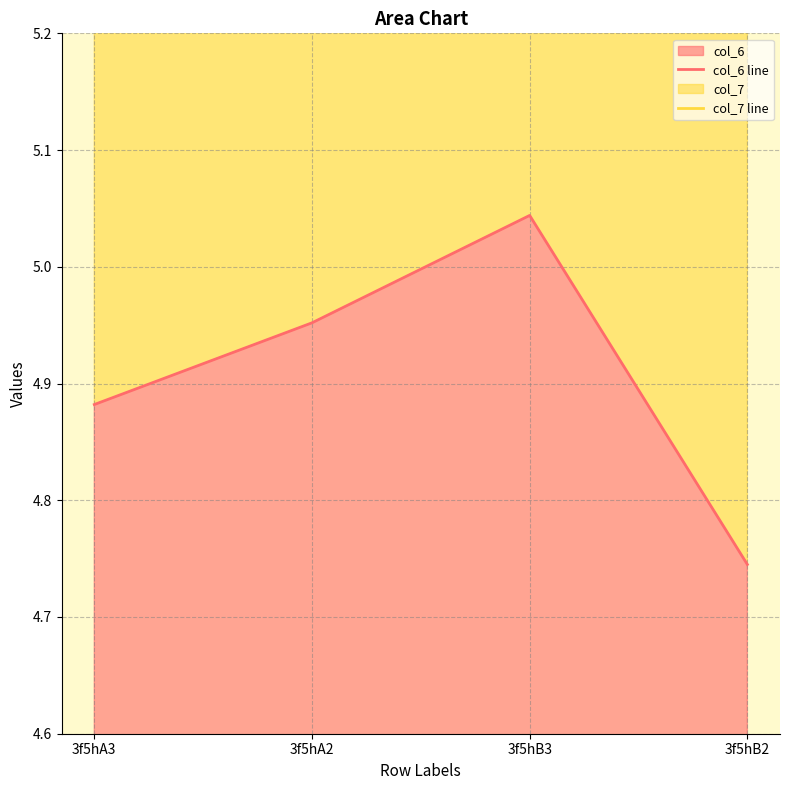

What is the sum of the col_6 line values at 3f5hA3 and 3f5hB3?

9.9